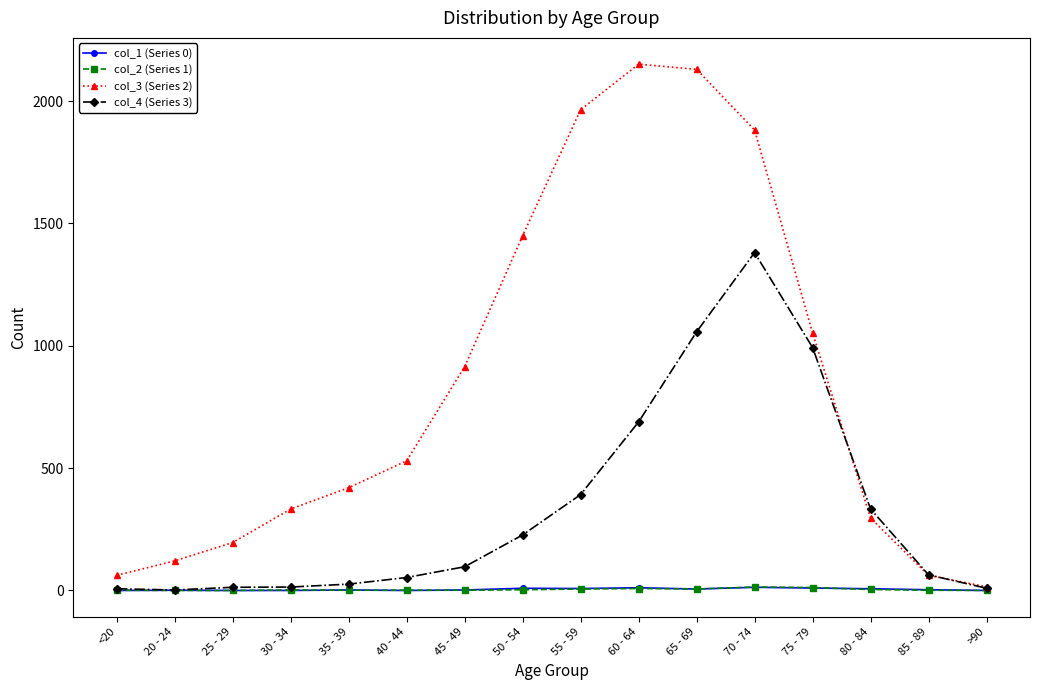

Which series has the largest range (max minus min)?

col_3 (Series 2)